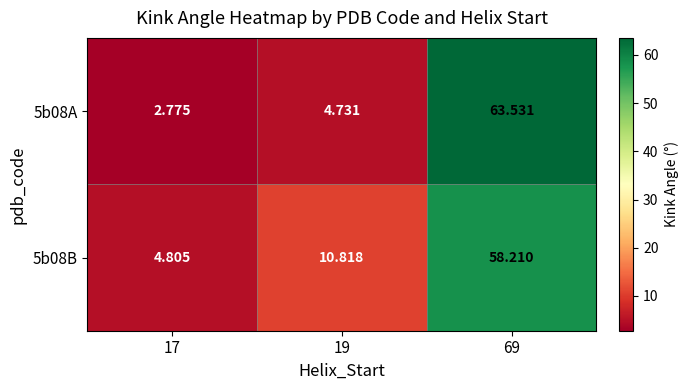

What is the total value across all series at 17?

7.6